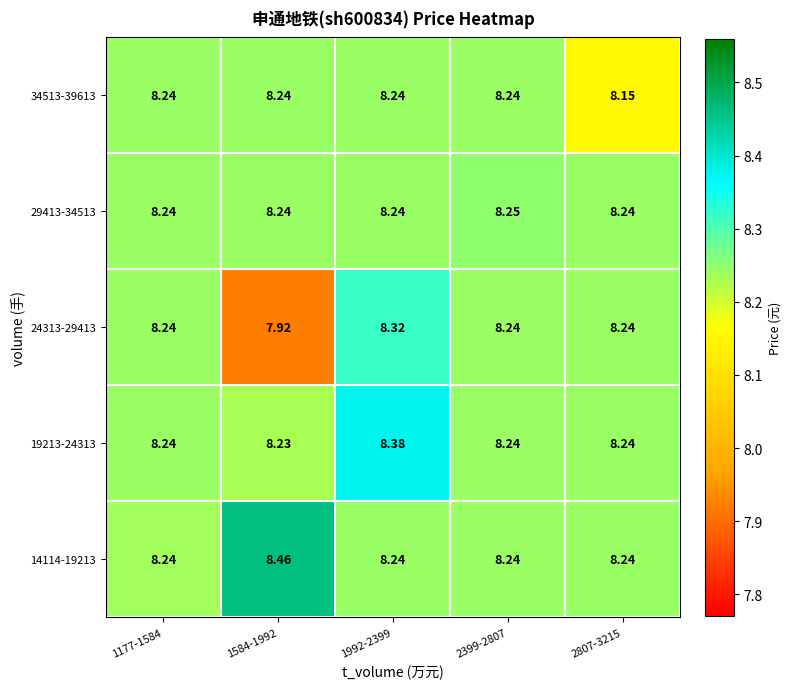

Which series has the largest total across all categories?

14114-19213